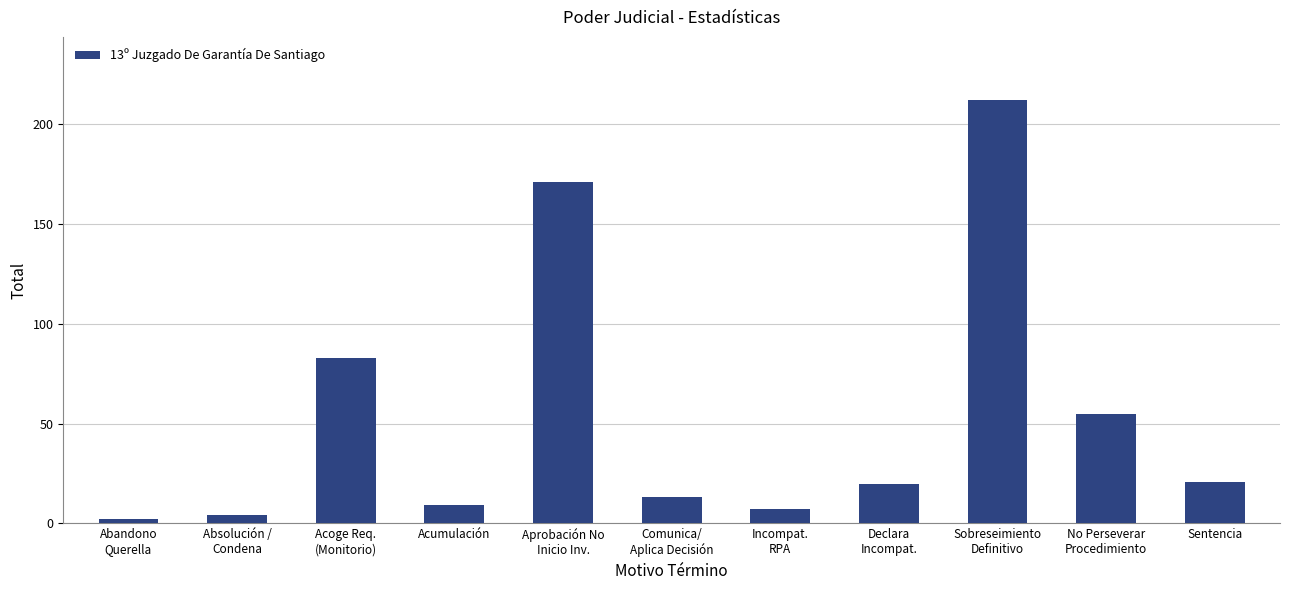

True or false: the data shows 9 at Acumulación.

True